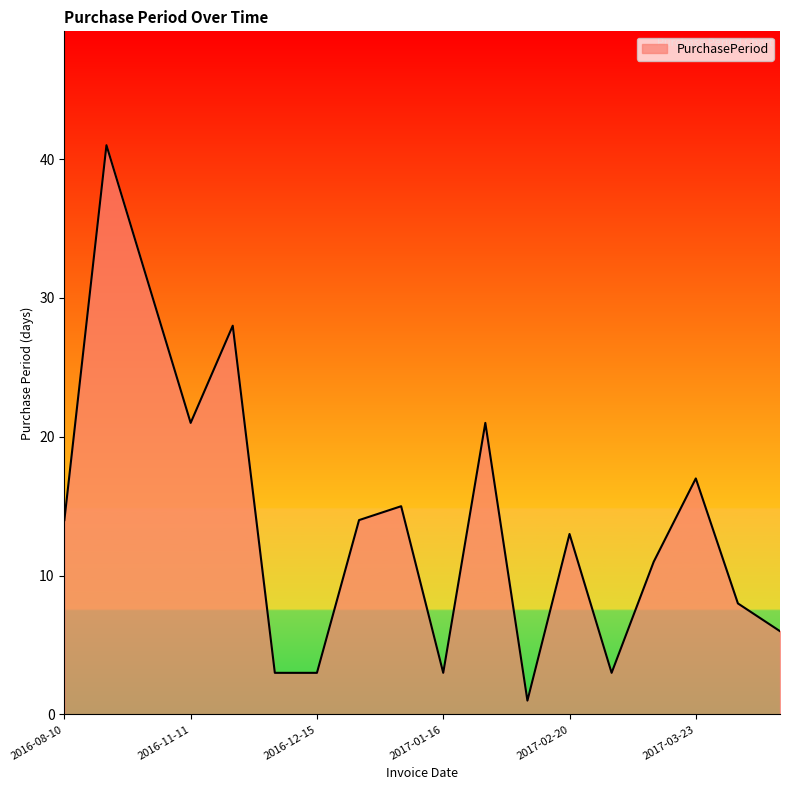

What is the difference between the maximum and minimum values?

40